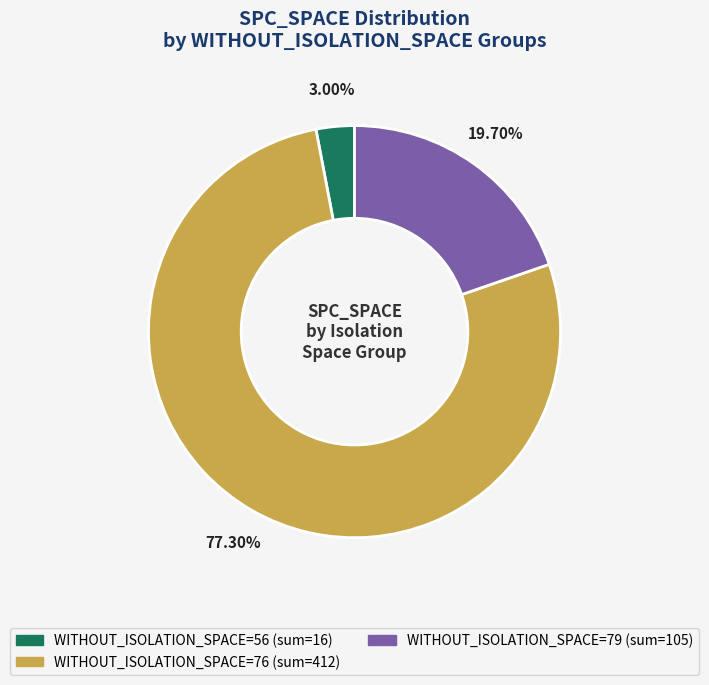

Is there a majority slice in this chart?

Yes